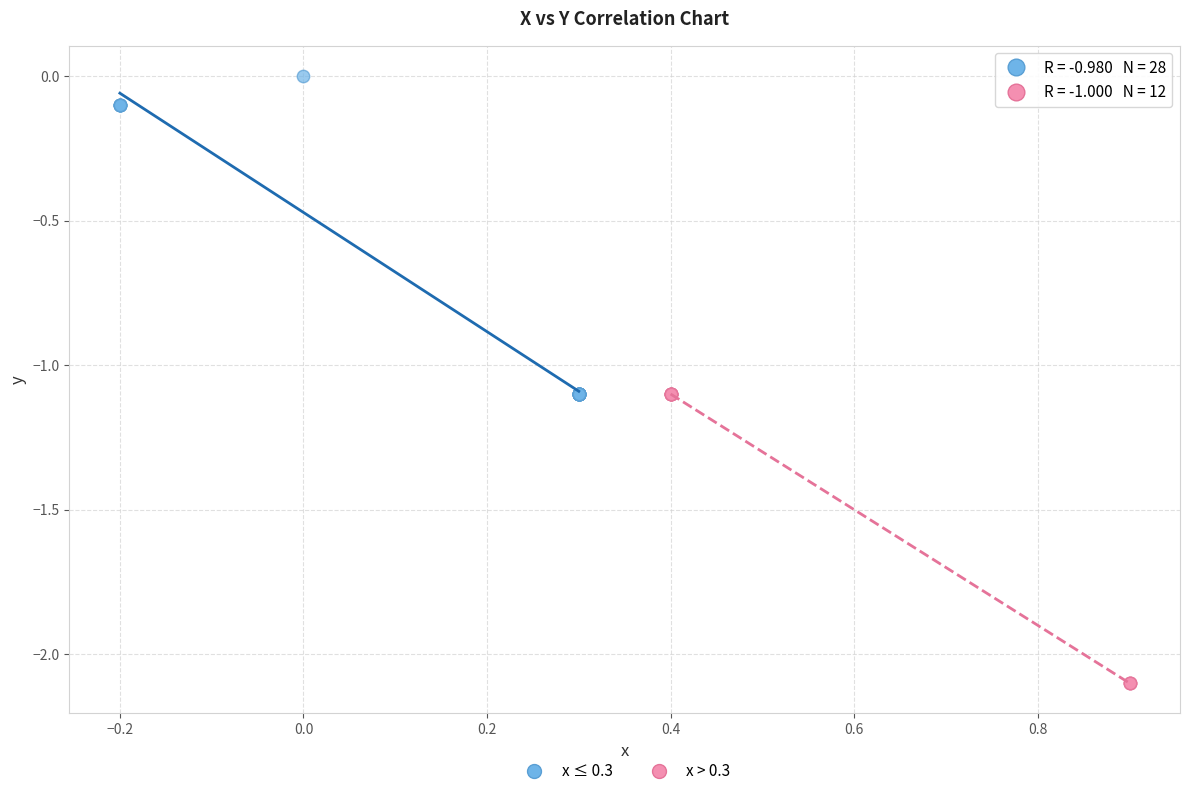

What are all the series names shown in the legend?

x ≤ 0.3, x > 0.3